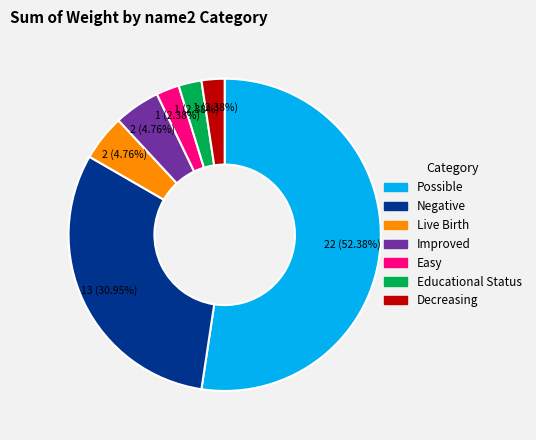

Do Educational Status and Decreasing together represent more than half of the pie?

No